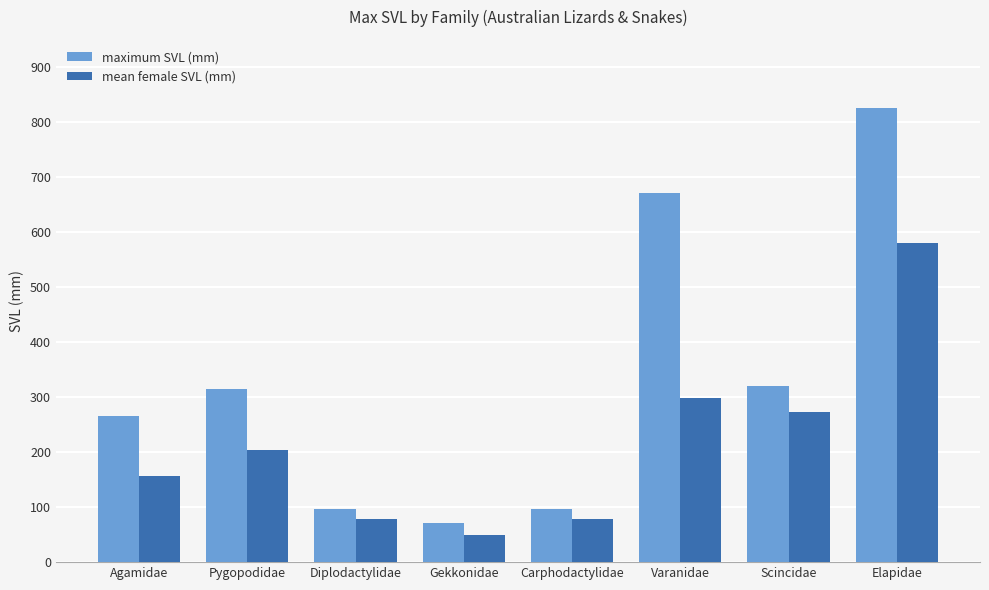

What is the sum of the mean female SVL (mm) values at Scincidae and Carphodactylidae?

351.7